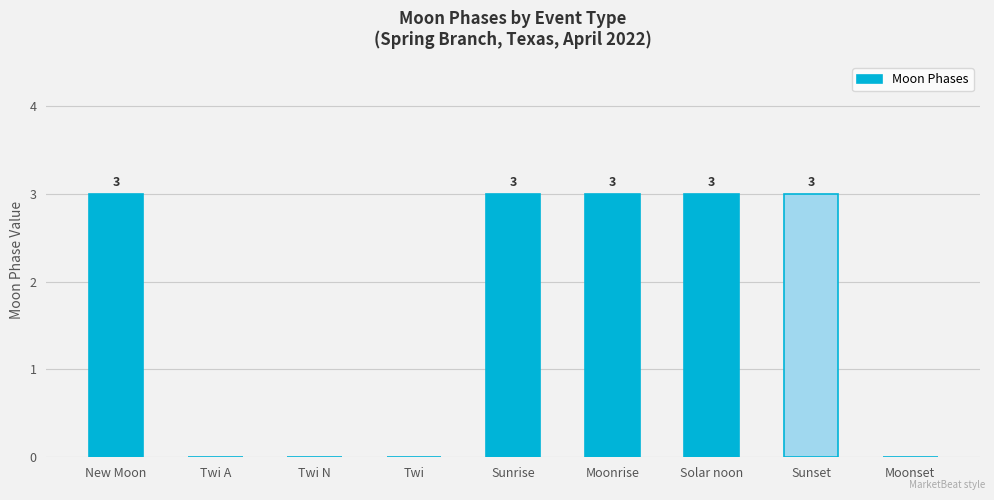

Which has a higher value, Twi A or Moonrise?

Moonrise